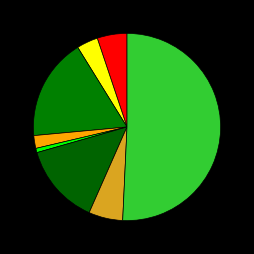

How many segments does this pie chart have?

8